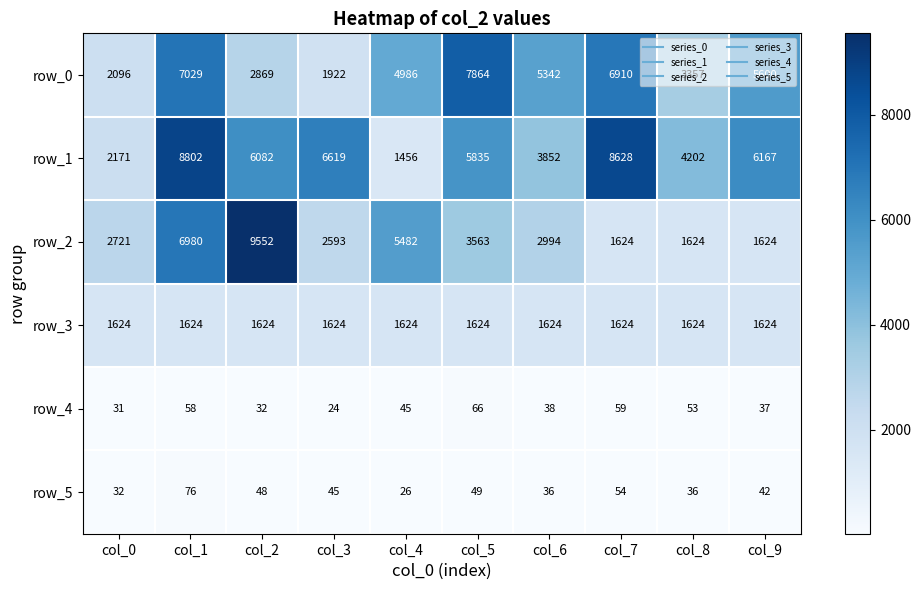

The value of row_1 at col_9 is 6167. True or false?

True